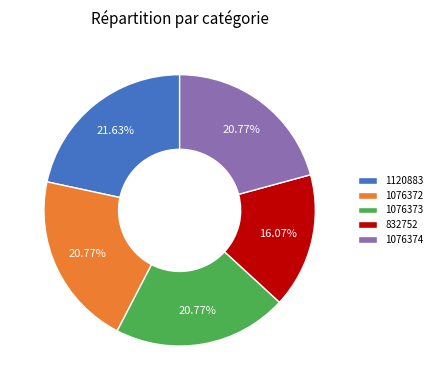

To the nearest percent, what is the difference between the 1120883 and 832752 slice percentages?

6%